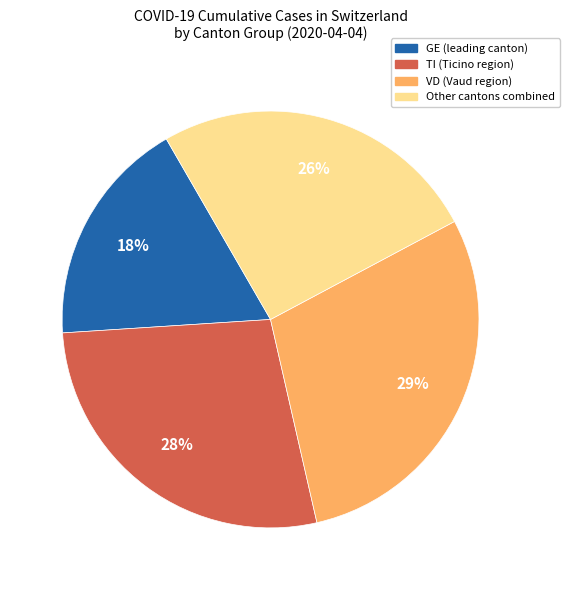

Does any single category account for the majority?

No